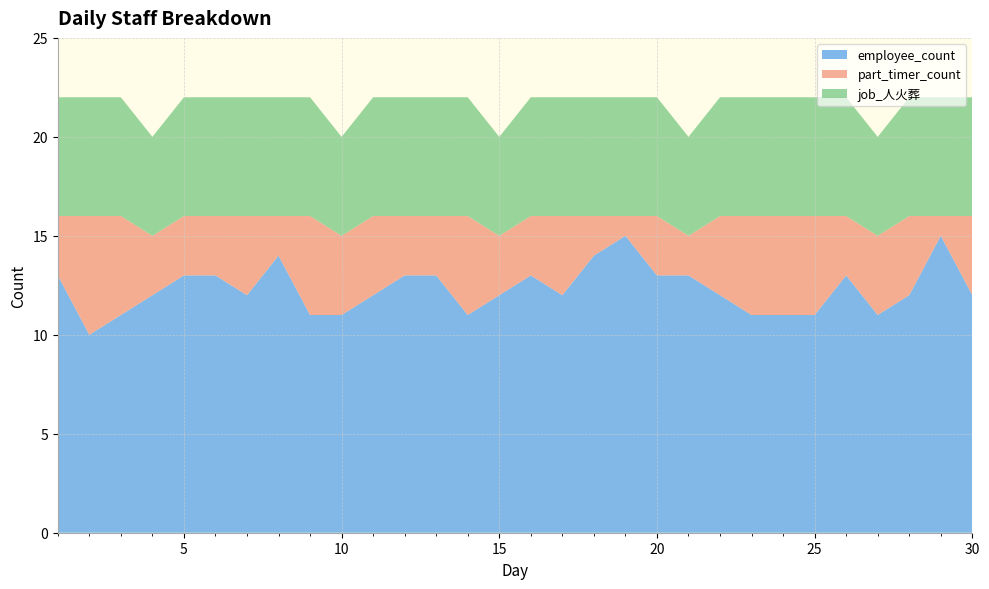

Reading left to right, extract all data points from this chart.

employee_count: 13	10	11	12	13	13	12	14	11	11	12	13	13	11	12	13	12	14	15	13	13	12	11	11	11	13	11	12	15	12
part_timer_count: 3	6	5	3	3	3	4	2	5	4	4	3	3	5	3	3	4	2	1	3	2	4	5	5	5	3	4	4	1	4
job_人火葬: 6	6	6	5	6	6	6	6	6	5	6	6	6	6	5	6	6	6	6	6	5	6	6	6	6	6	5	6	6	6